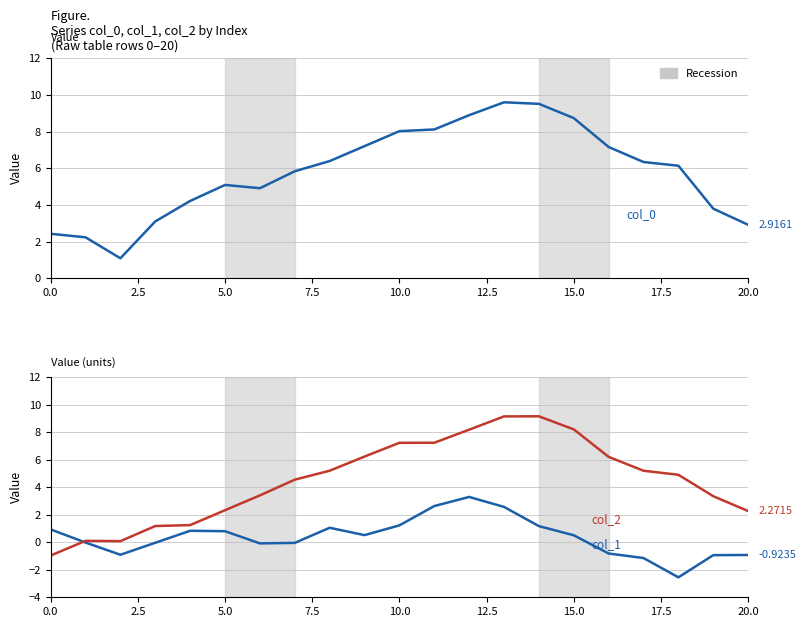

List the series in order of their overall mean, lowest first.

col_1, col_2, col_0